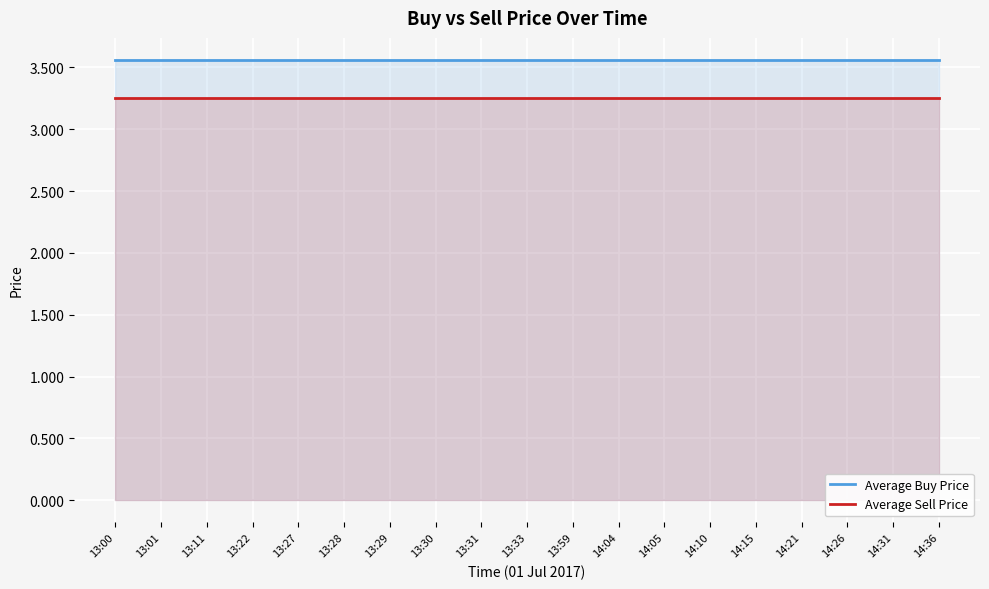

Reading right to left, list all the values displayed in this chart.

Average Buy Price: 3.6	3.6	3.6	3.6	3.6	3.6	3.6	3.6	3.6	3.6	3.6	3.6	3.6	3.6	3.6	3.6	3.6	3.6	3.6
Average Sell Price: 3.3	3.3	3.3	3.3	3.3	3.3	3.3	3.3	3.3	3.3	3.3	3.3	3.3	3.3	3.3	3.3	3.3	3.3	3.3